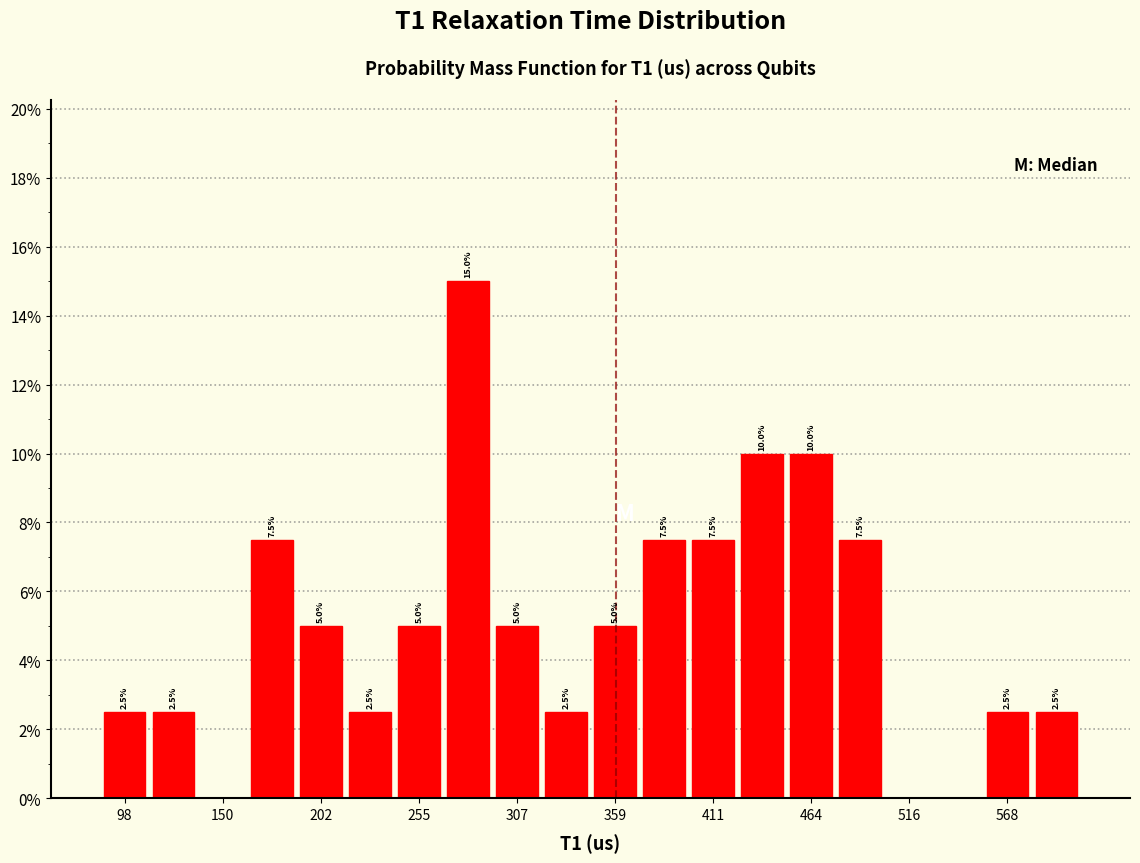

Around what value on the x-axis is the tallest bar? Give the approximate position of its centre, as read against the axis.

280